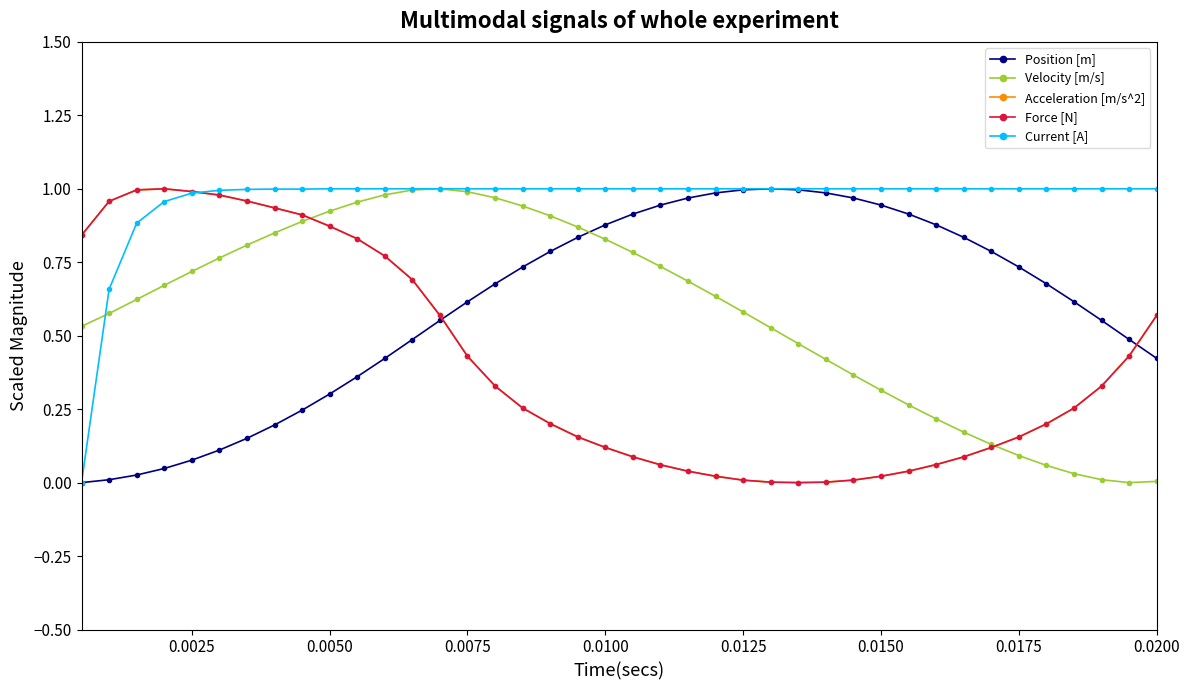

True or false: Velocity [m/s] has more than 0 points higher than both neighbors.

True